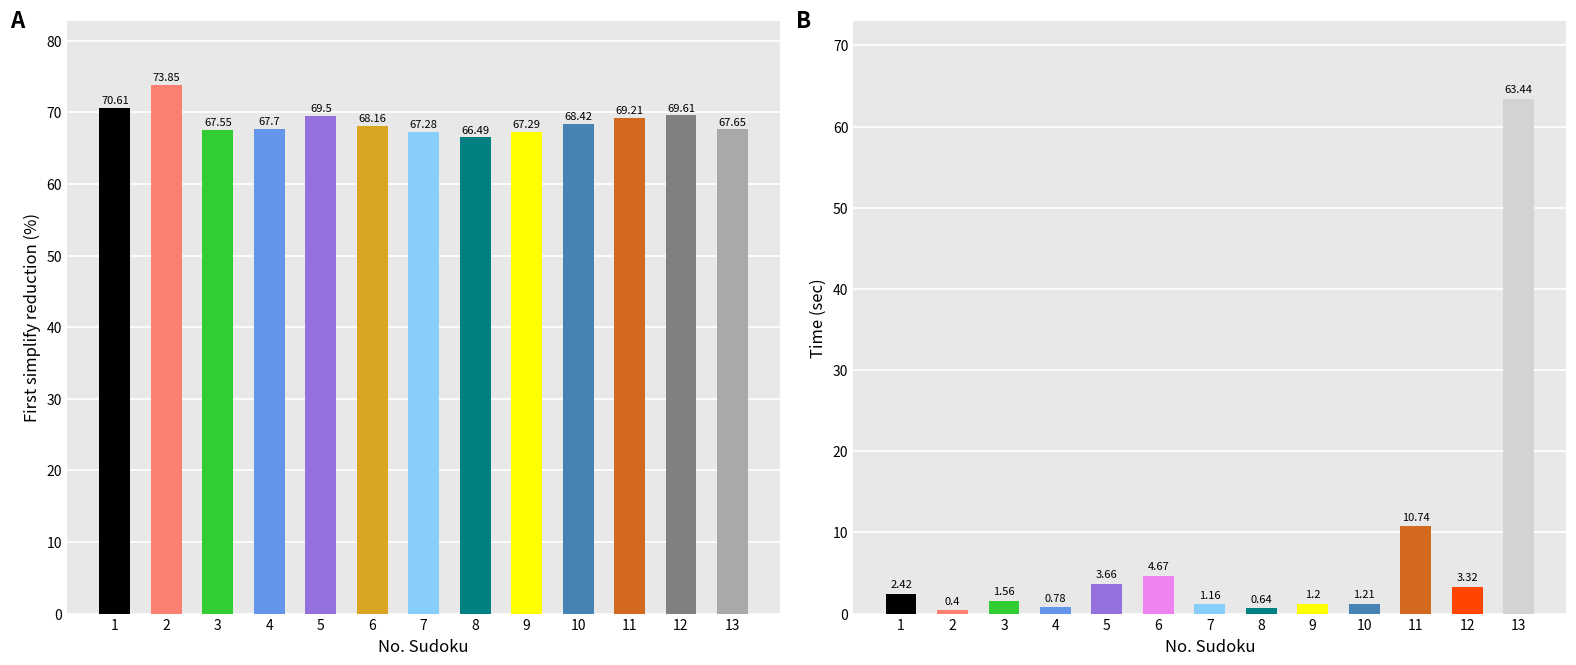

Which category has the lowest value across all series?

2